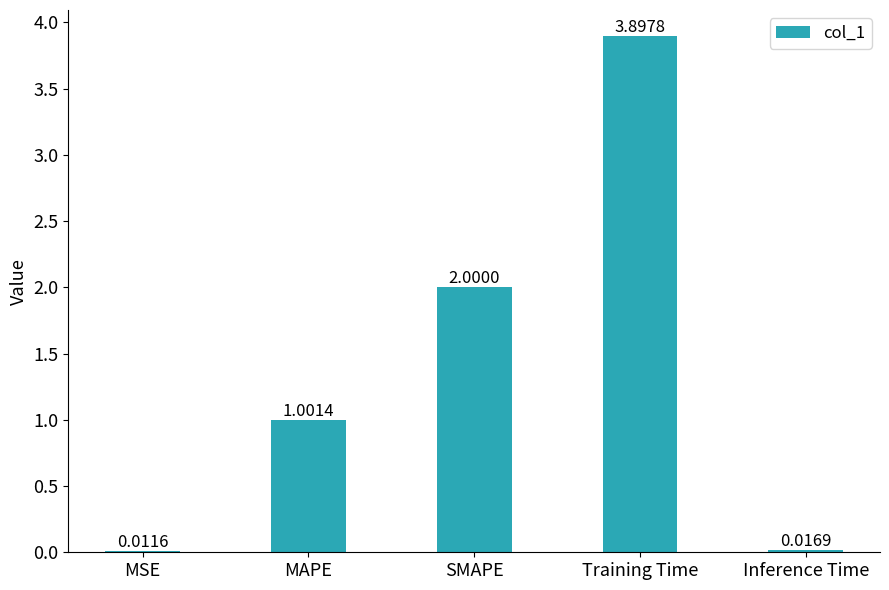

What is the greatest value displayed?

3.9